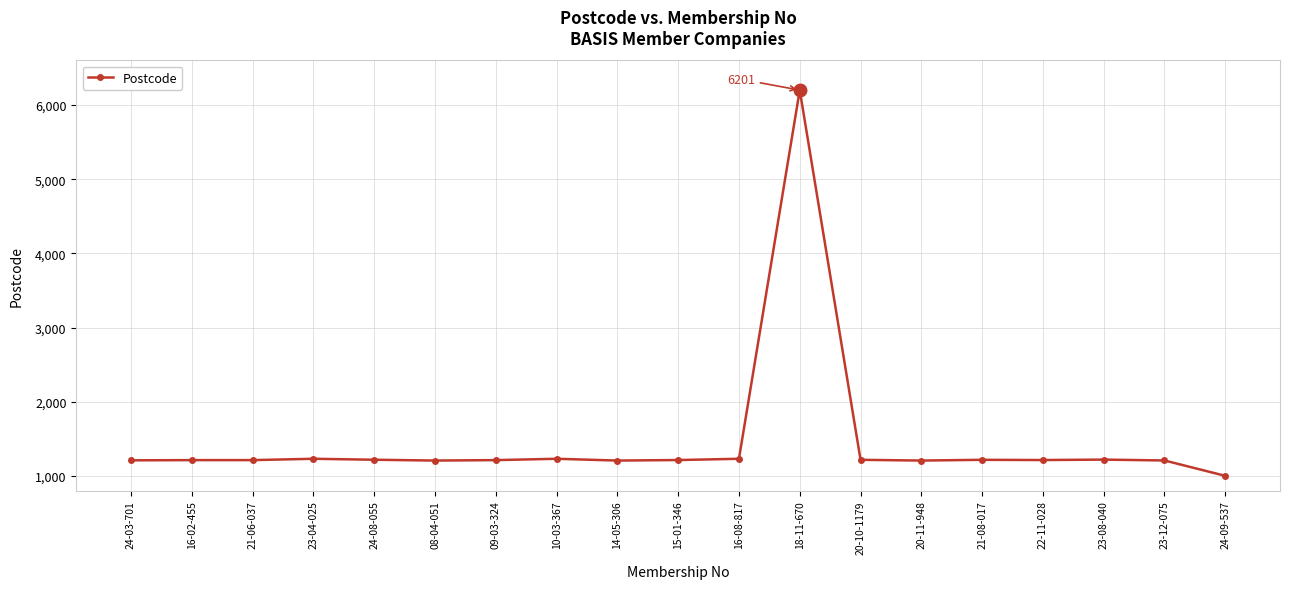

What value does the data have at 14-05-306, to the nearest 50?

1200